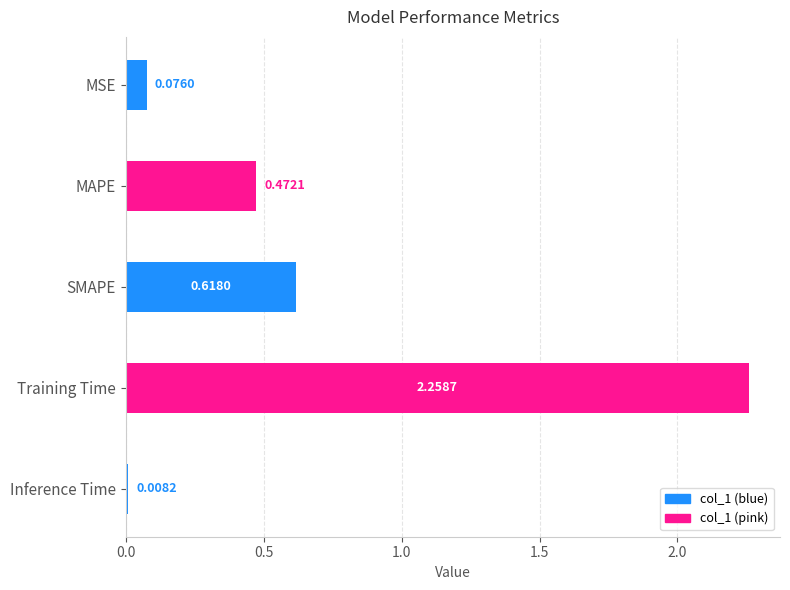

Does the chart contain stacked bars?

No